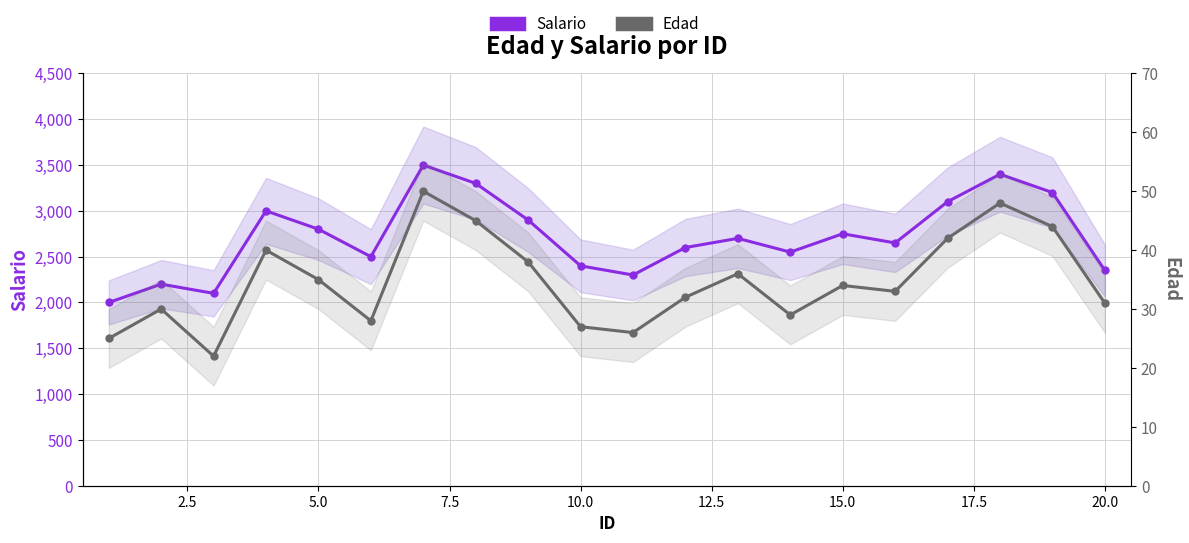

How many data points does each series have?

20